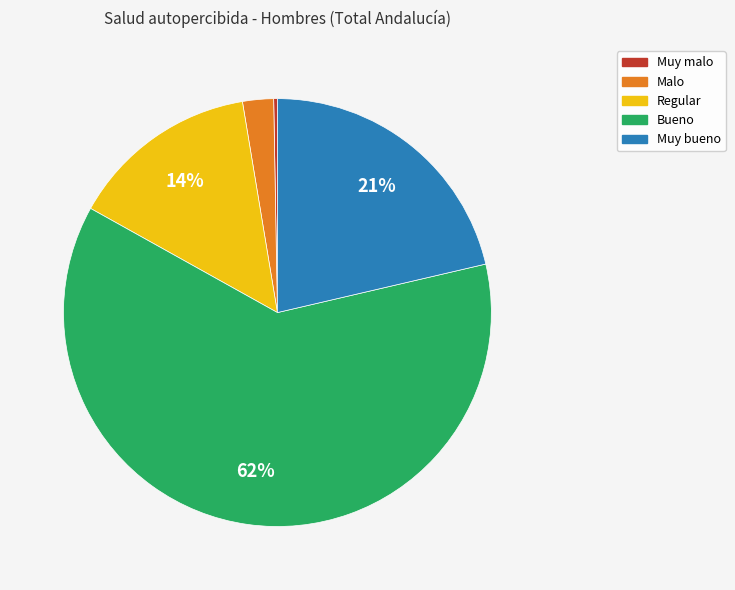

Is the sum of Regular and Malo greater than half?

No